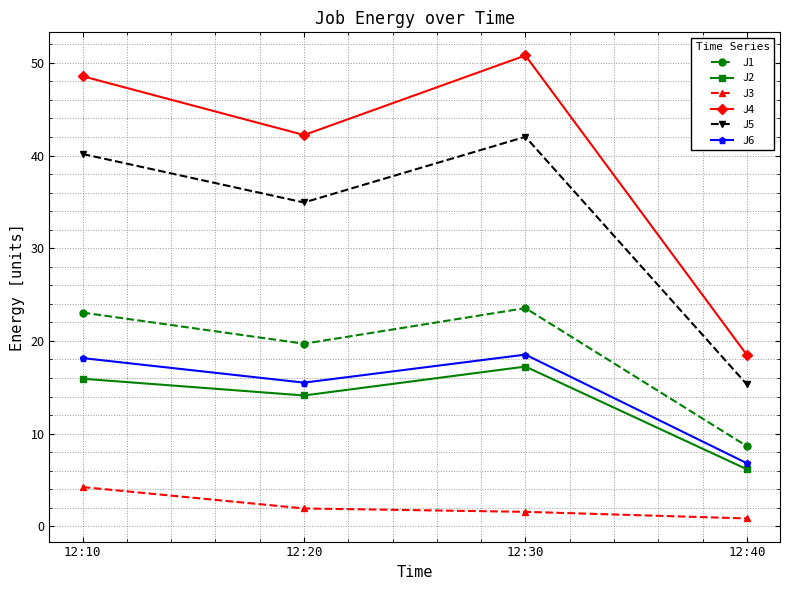

At how many categories does at least one series exceed 49?

1